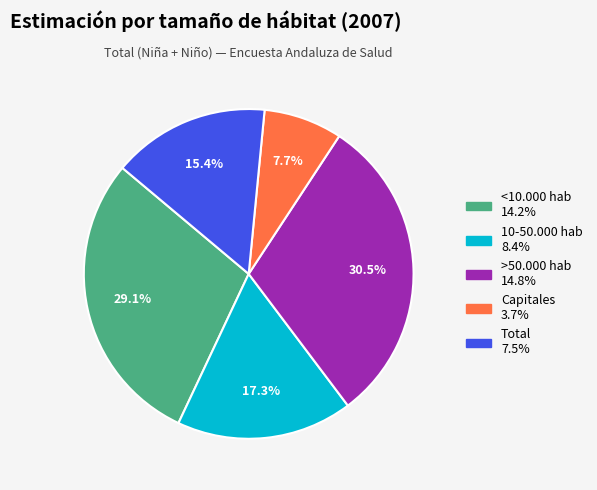

How many slices are in this pie chart?

5